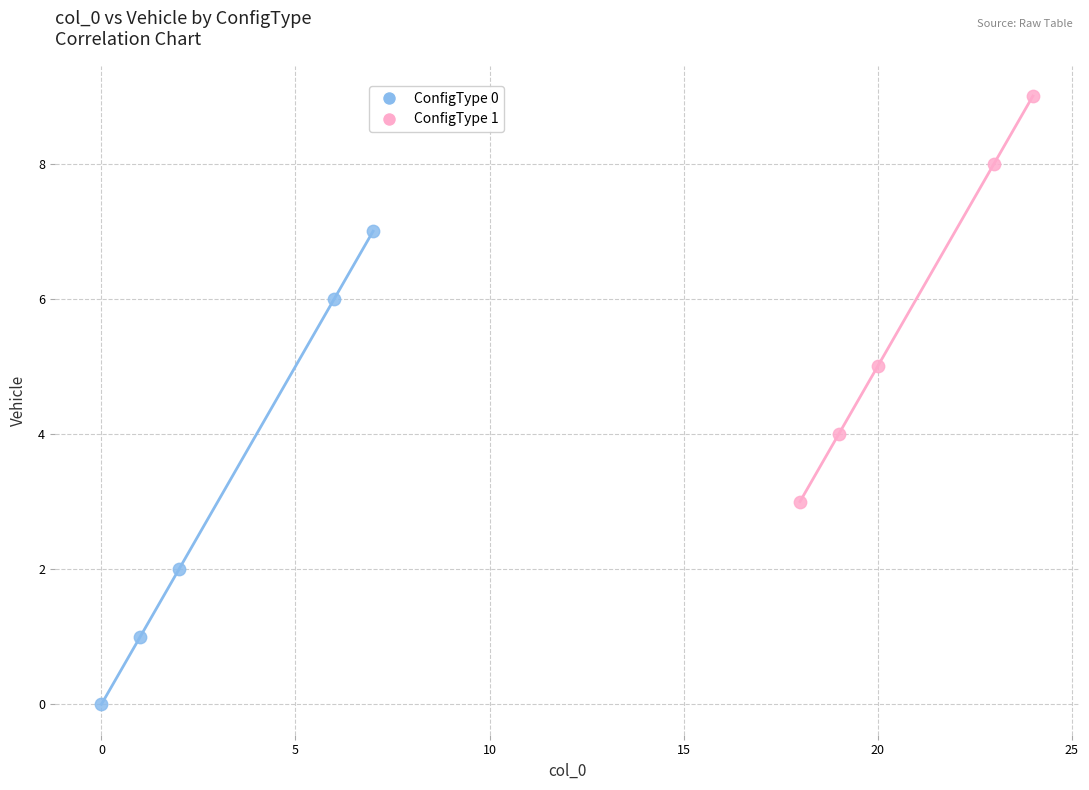

Which series has the largest Y range (max minus min)?

ConfigType 0